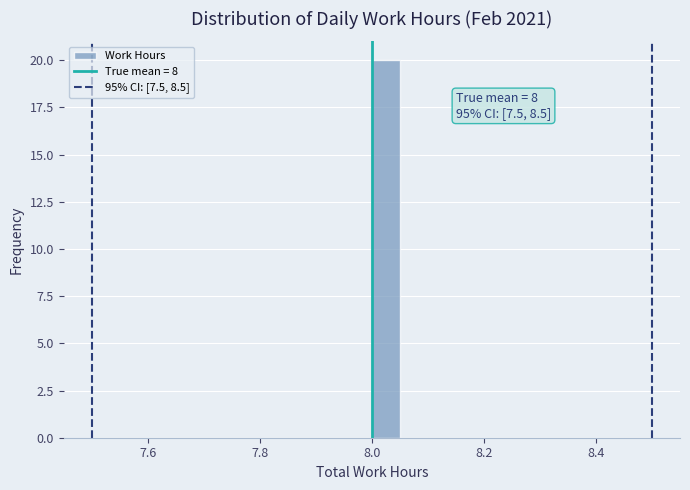

Read against the x-axis, roughly where is the centre of the tallest bar?

8.02